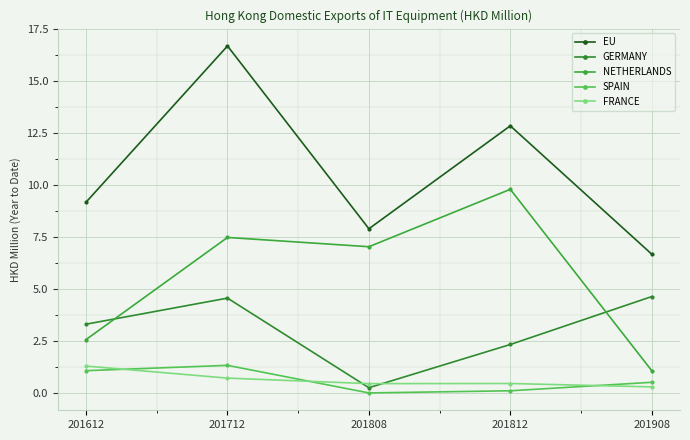

At 201612, list the series in order from largest to smallest.

EU, GERMANY, NETHERLANDS, FRANCE, SPAIN